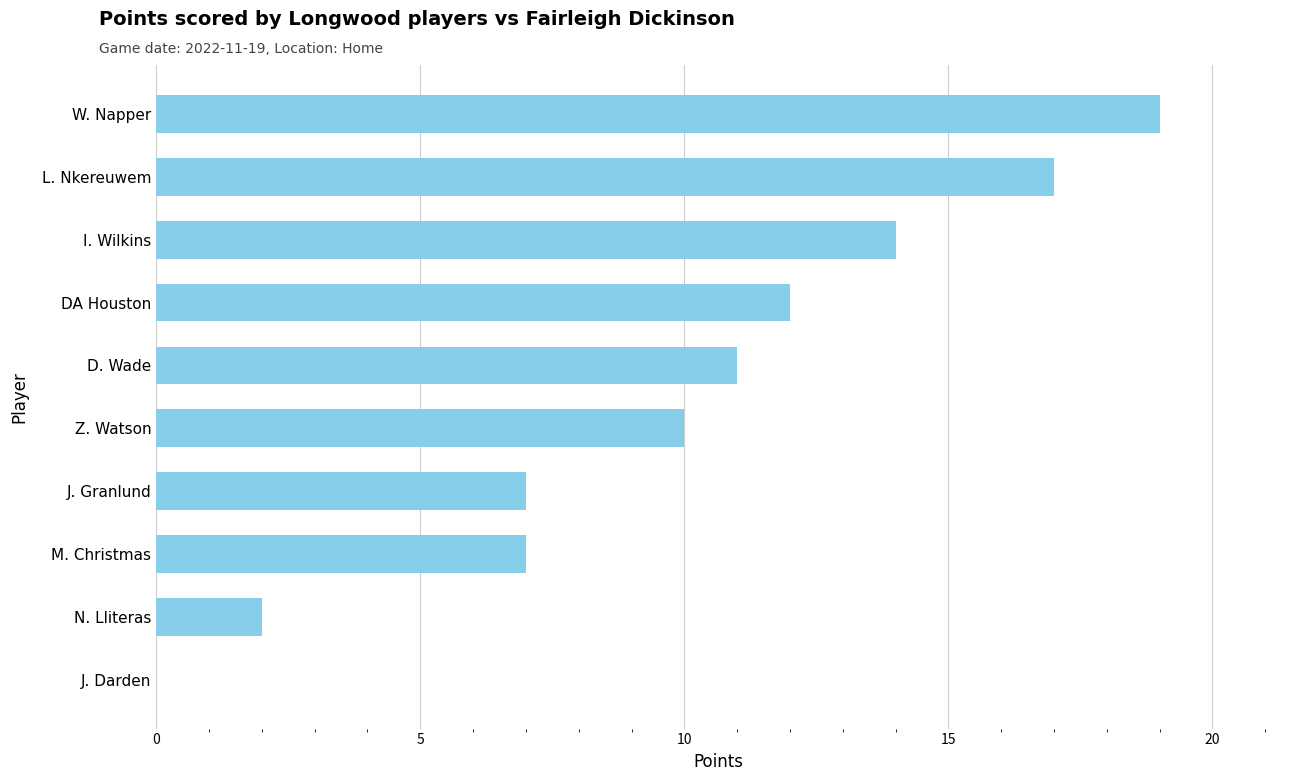

The chart shows a value of 24 at I. Wilkins. True or false?

False